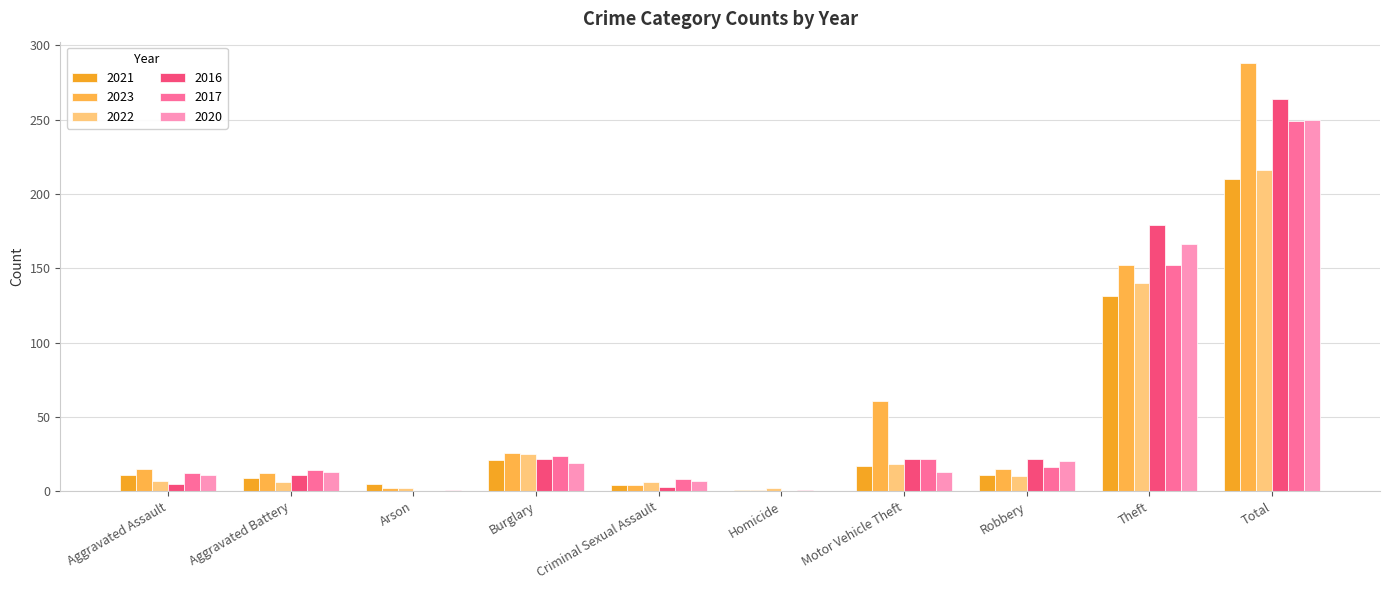

How many data points does each series have?

10